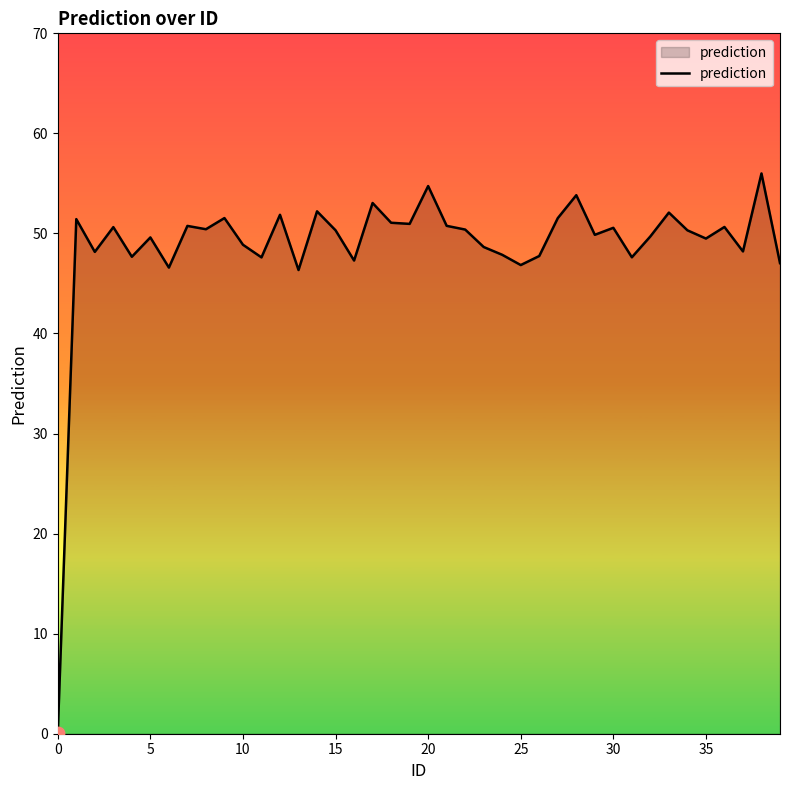

What is the greatest value displayed?

56.0